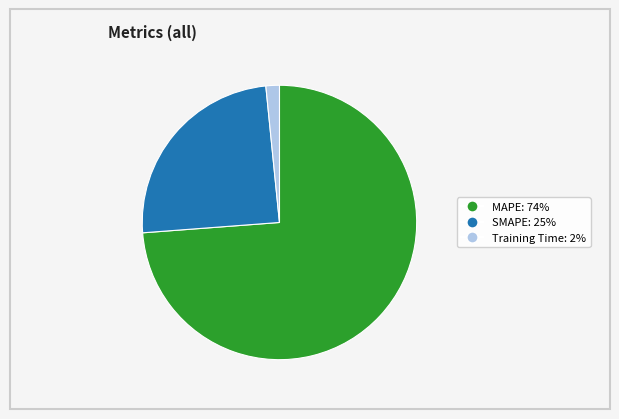

How many slices are in this pie chart?

3